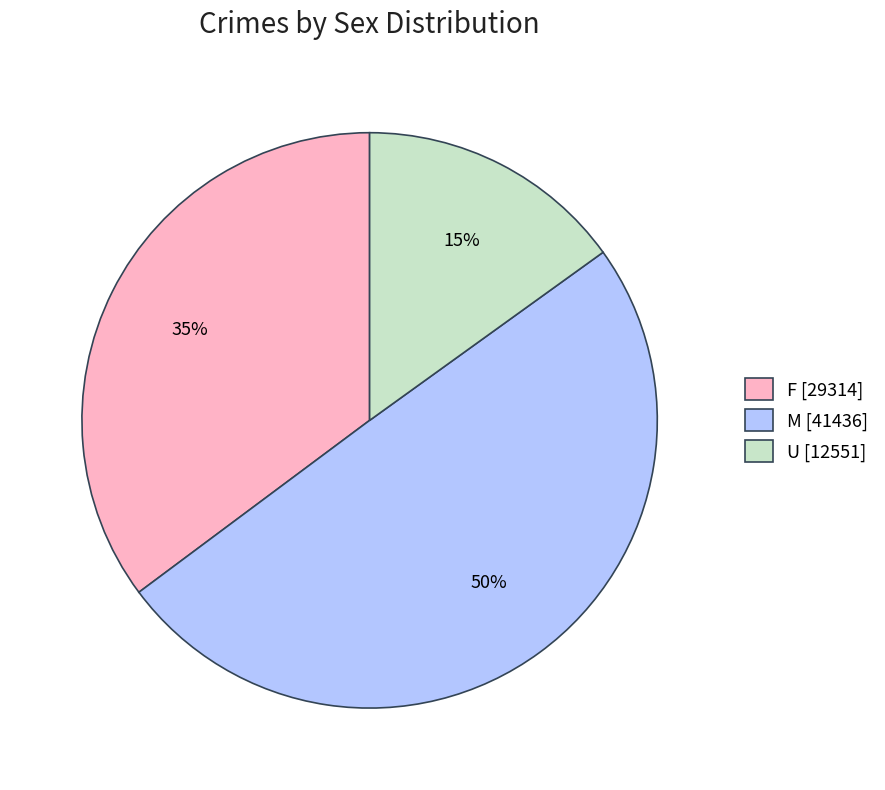

Is F [29314] the majority of the pie?

No